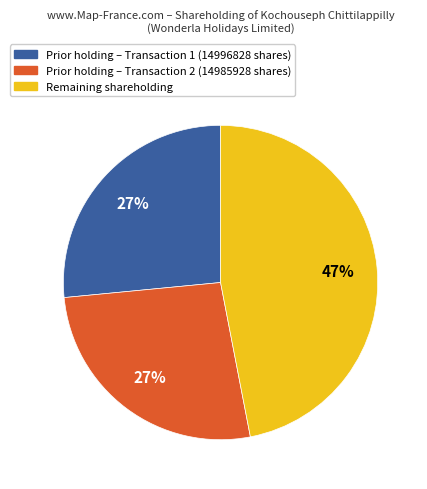

To the nearest percent, what is the average slice percentage?

33%